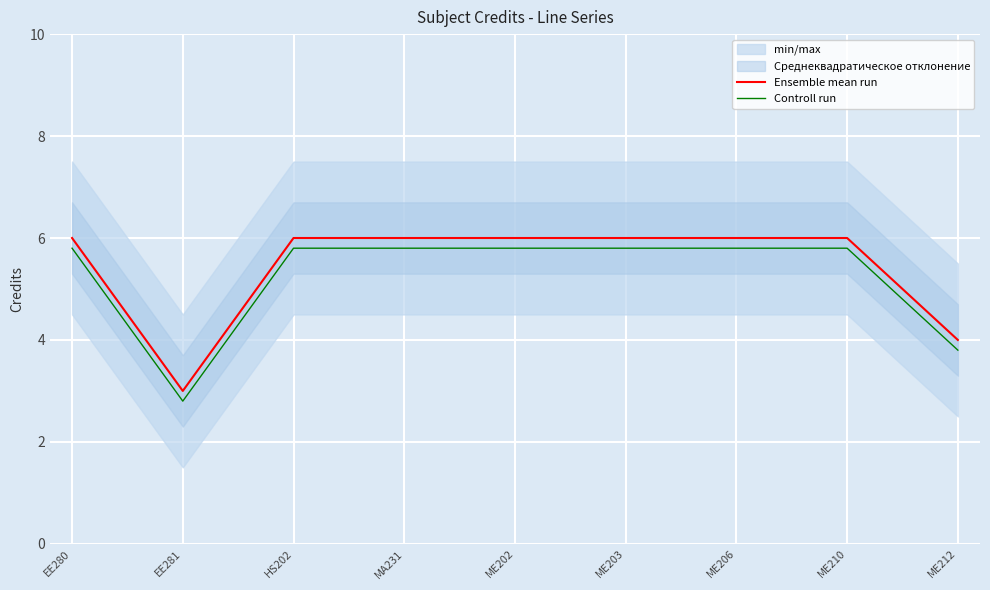

What is the sum of all Controll run values?

47.2